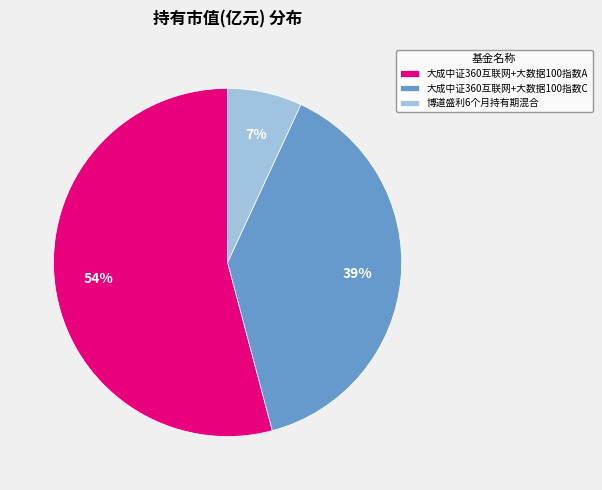

To the nearest percent, what percentage of the pie is 大成中证360互联网+大数据100指数C?

39%